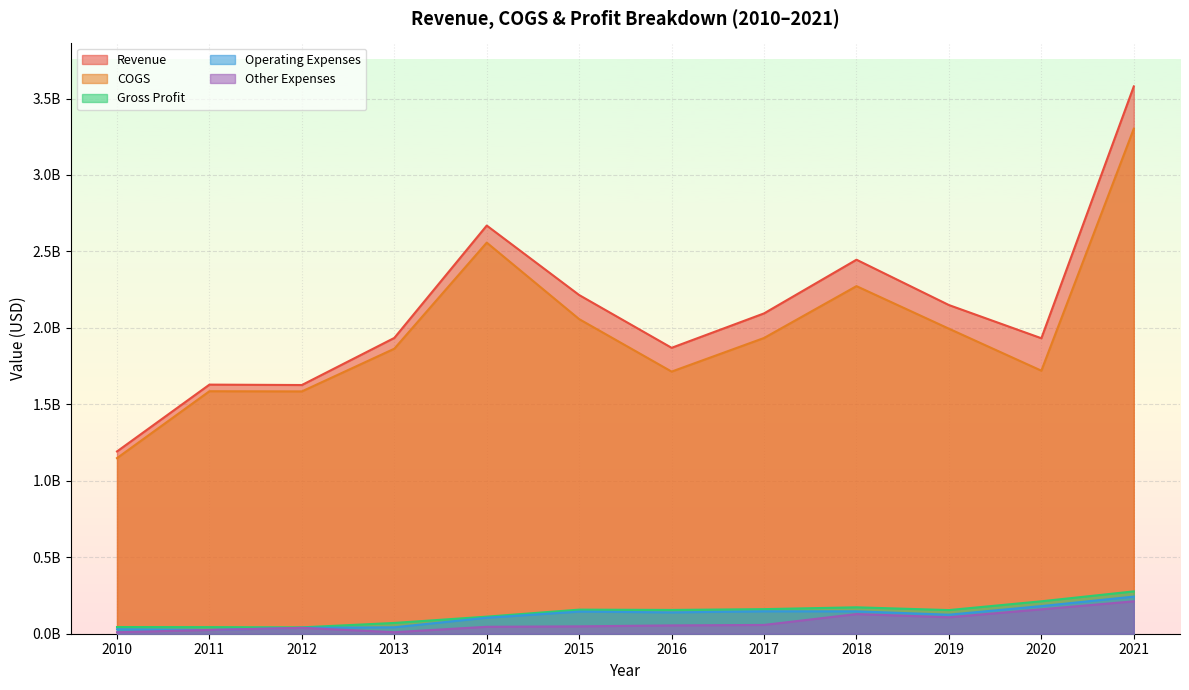

What are all the series names shown in the legend?

Revenue, COGS, Gross Profit, Operating Expenses, Other Expenses